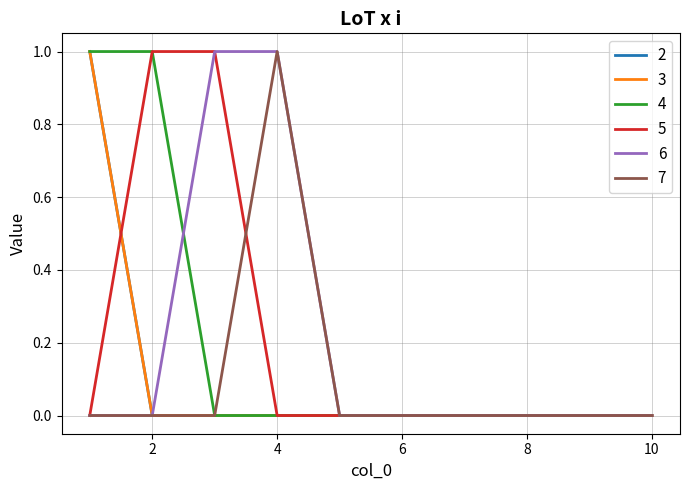

Which category has the lowest value across all series?

2